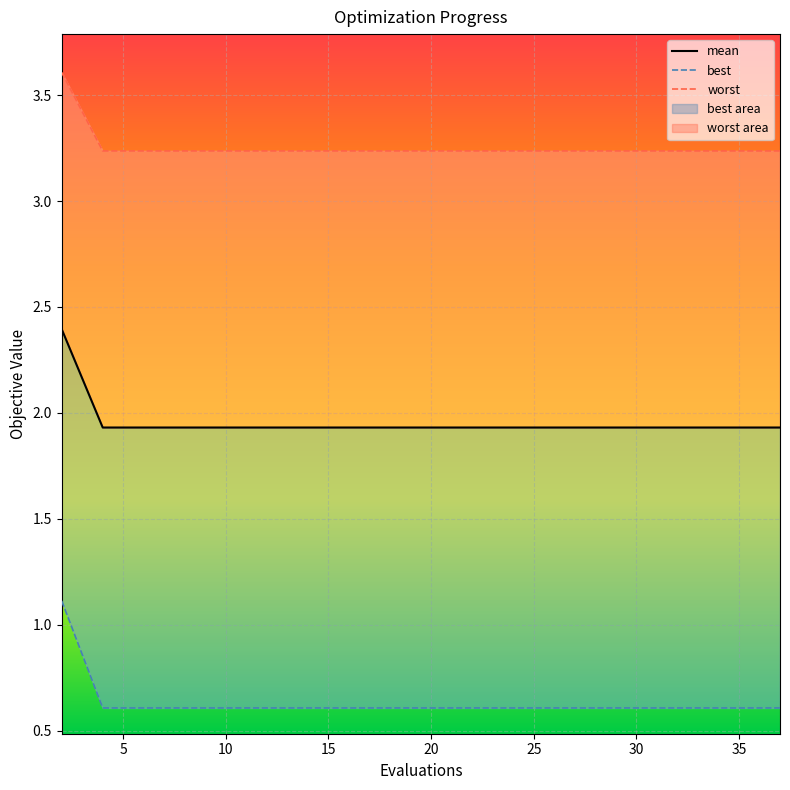

Count the number of data series in this chart.

3